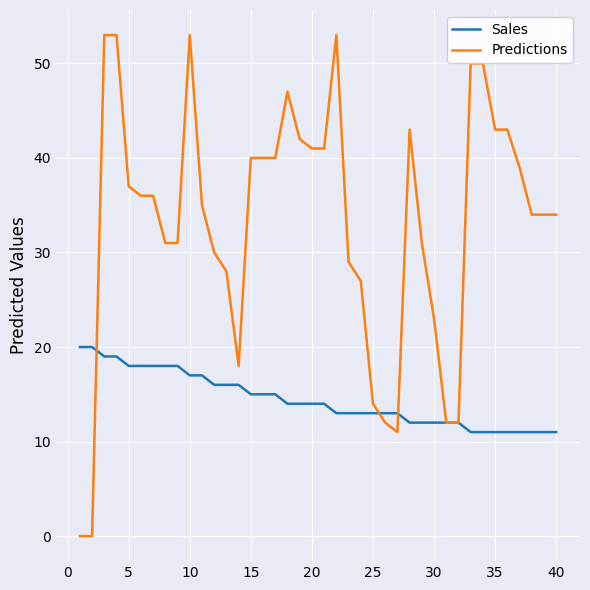

Which series has the widest spread of values?

Predictions